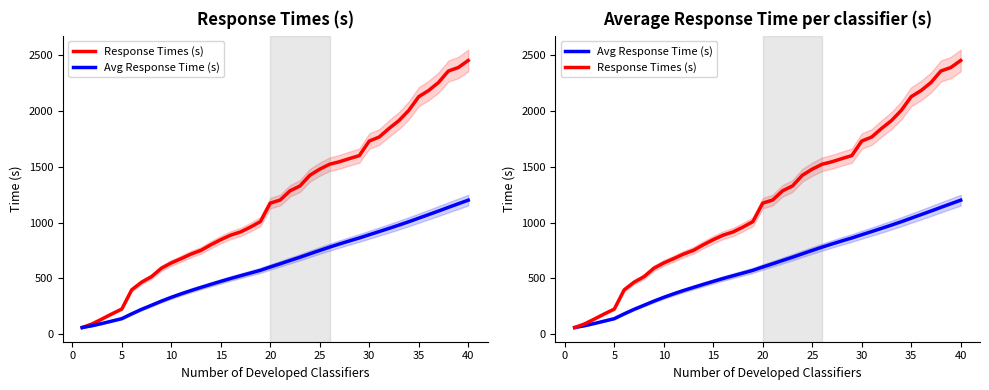

Between 35 and 25, which series saw the biggest shift?

Response Times (s)